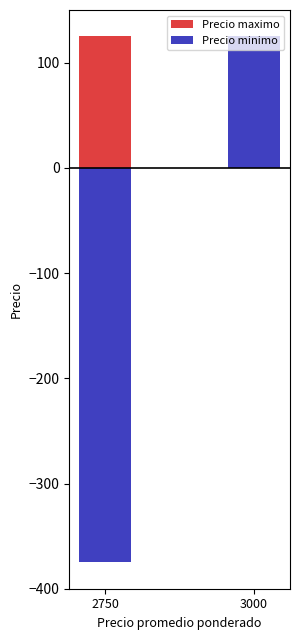

At which category is the sum across all series the highest?

3000